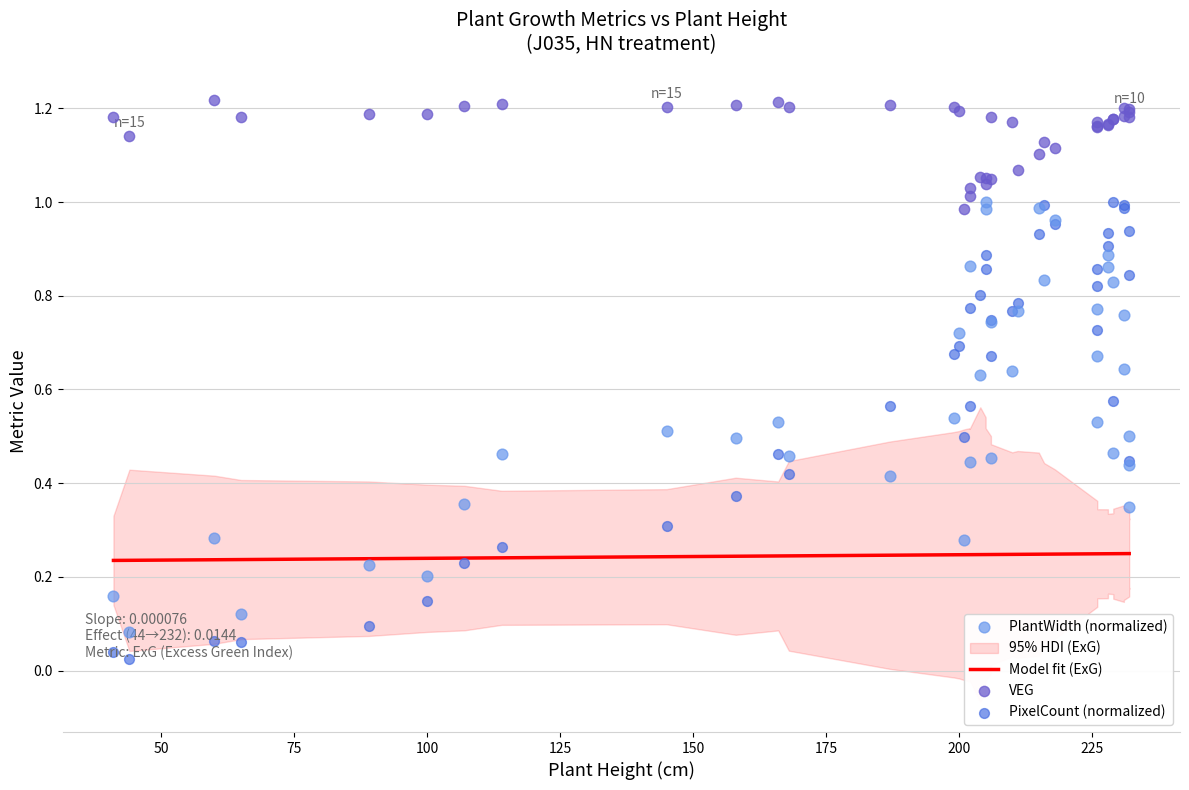

Which series has the largest Y range (max minus min)?

PixelCount (normalized)